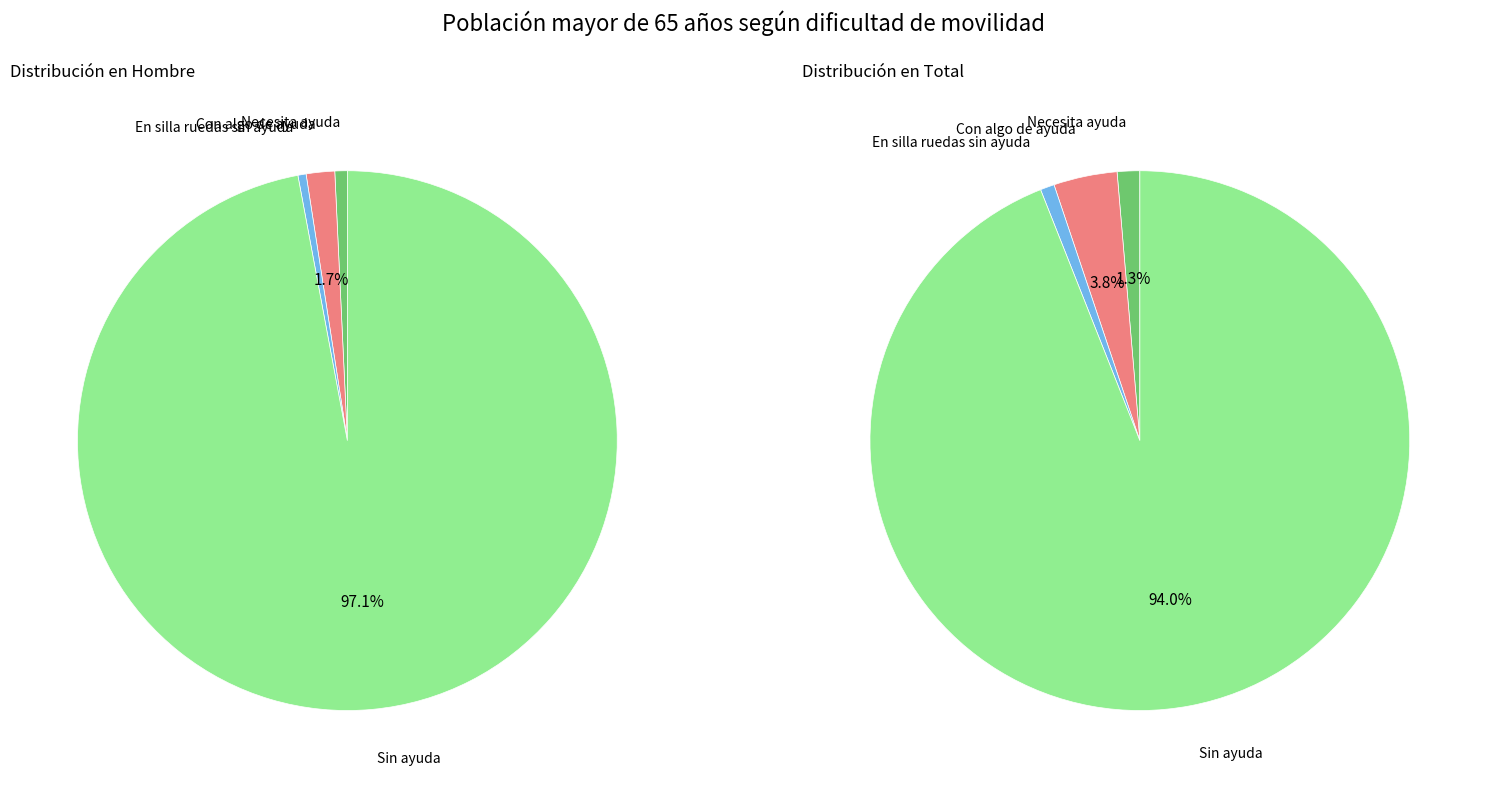

To the nearest percent, what percentage of the pie is Necesita ayuda?

1%